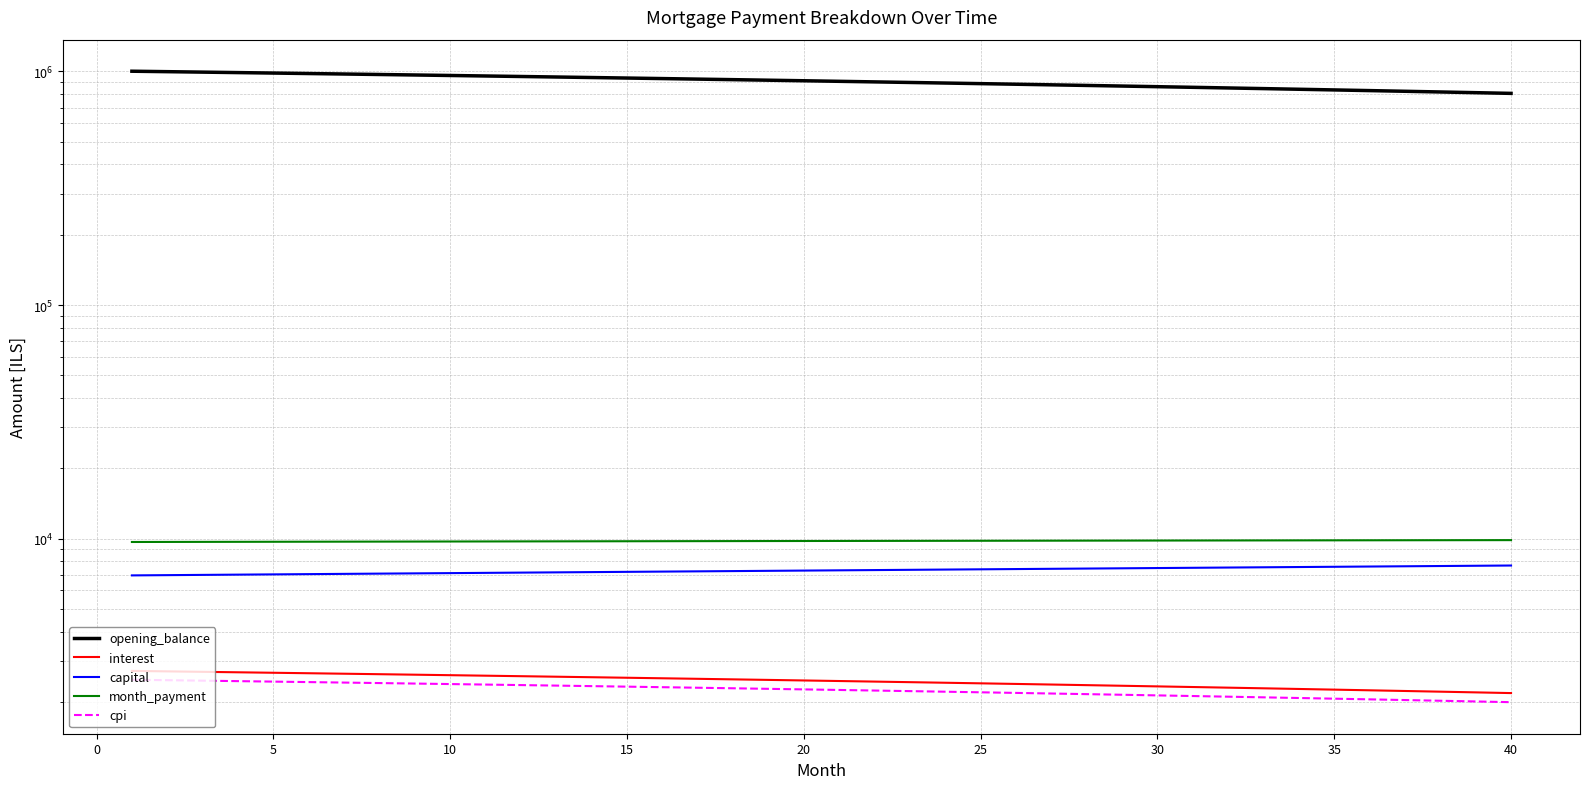

How many lines are shown in the chart?

5